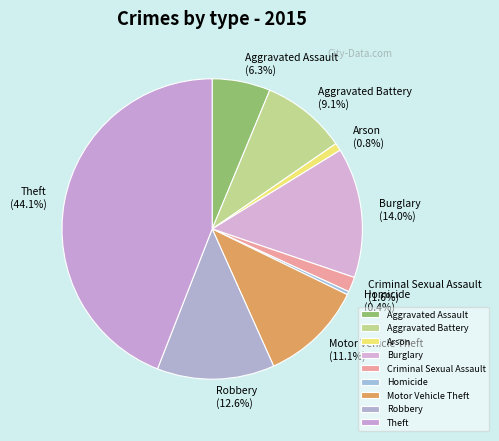

To the nearest percent, what is the combined percentage of Robbery and Motor Vehicle Theft?

24%